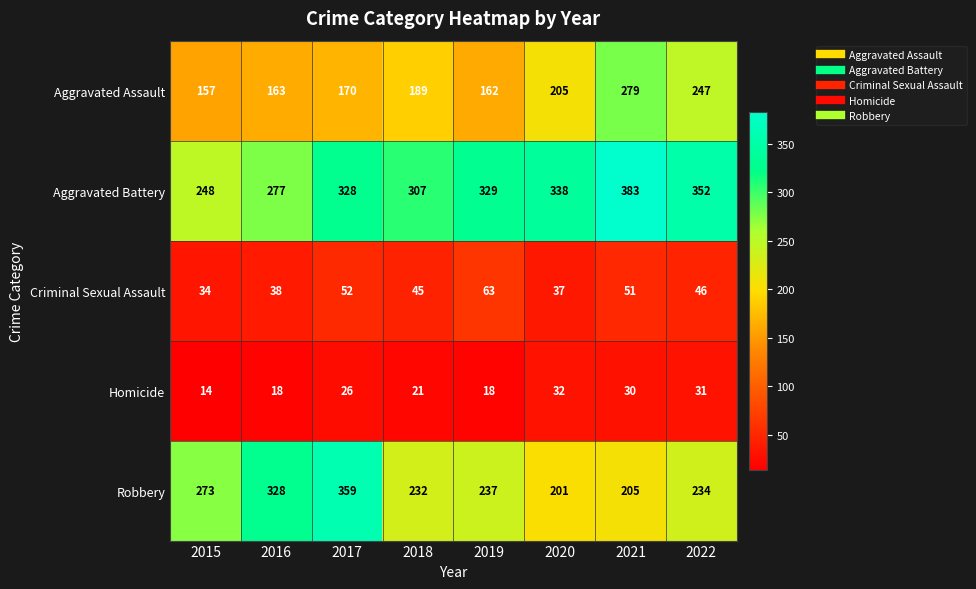

How many Aggravated Battery values are between 307 and 352?

5